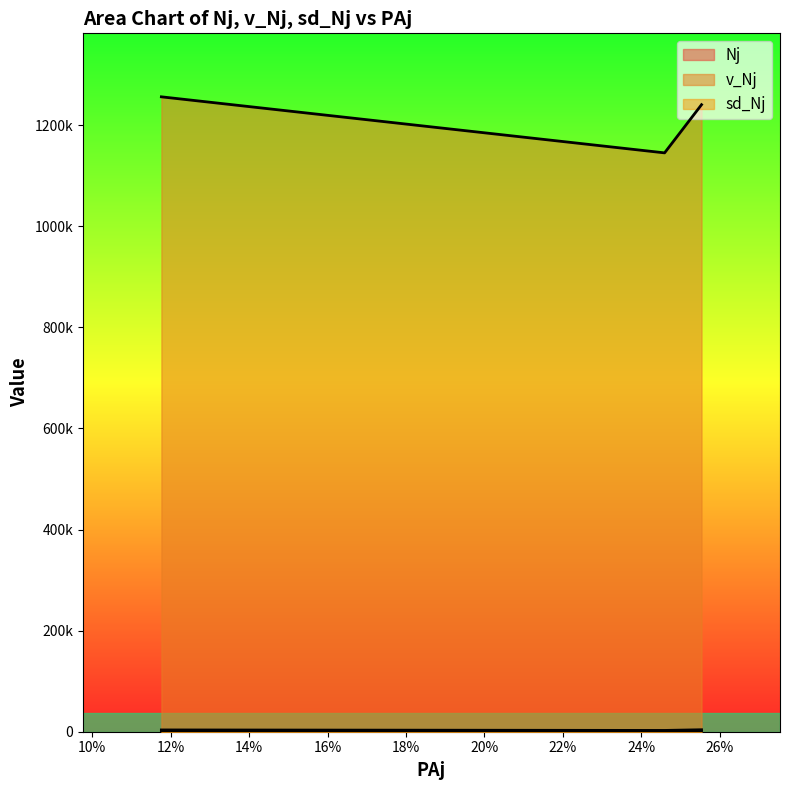

What is the value of the v_Nj point at the 2nd from the left?

2541.7